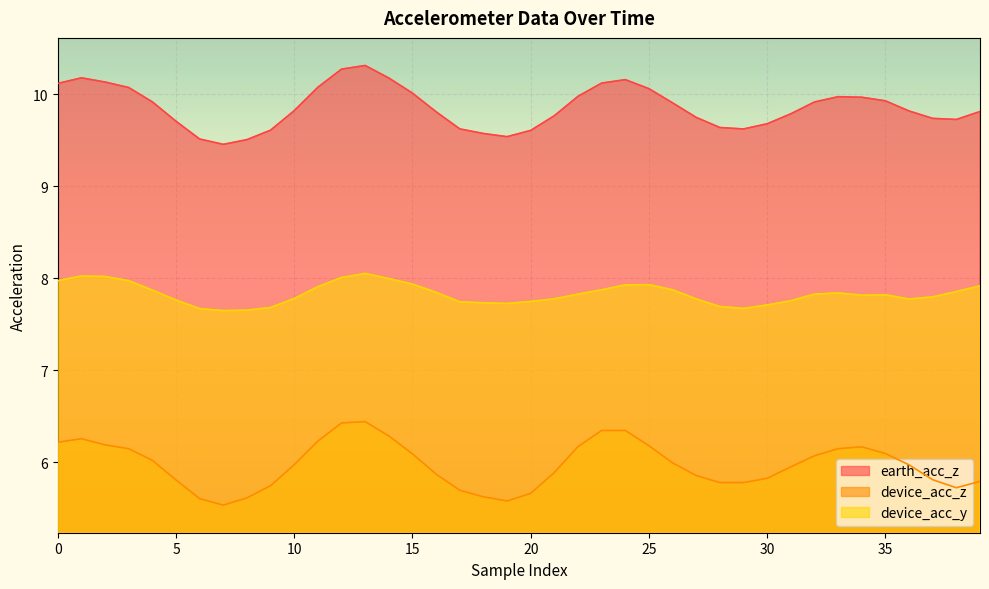

Which series has the largest range (max minus min)?

device_acc_z